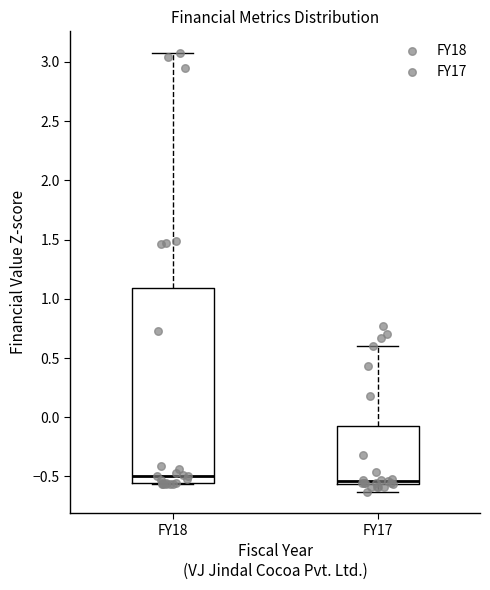

Where does the upper whisker of the box for FY18 end on the y-axis? The values are not printed on the chart, so give them approximately, as read against the axis.

3.05